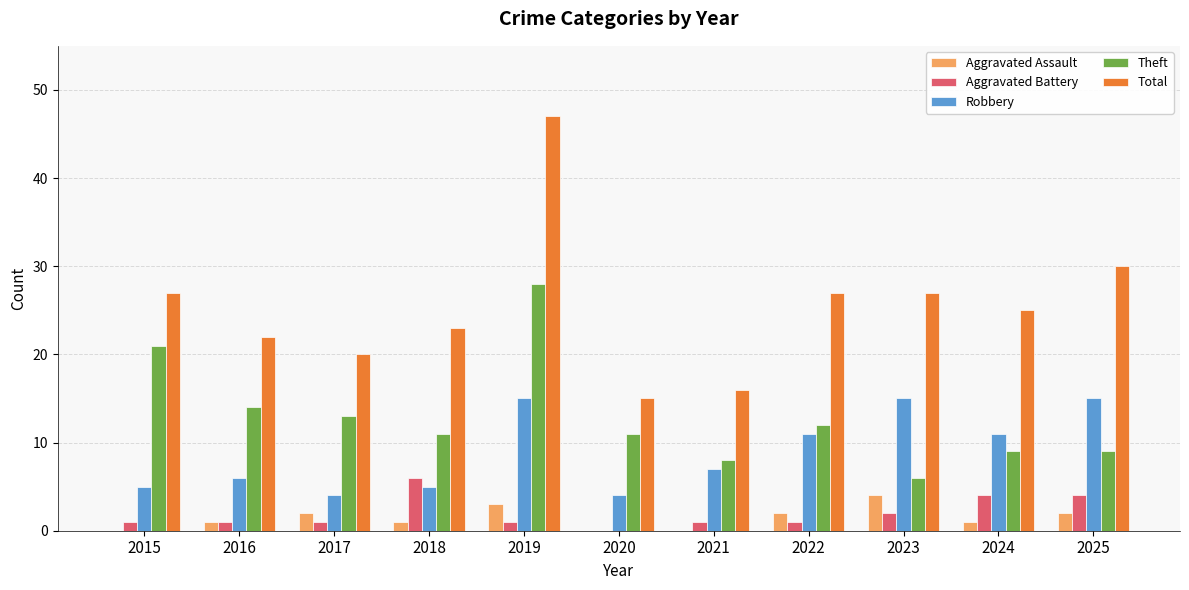

Which series changed the most between 2021 and 2022?

Total